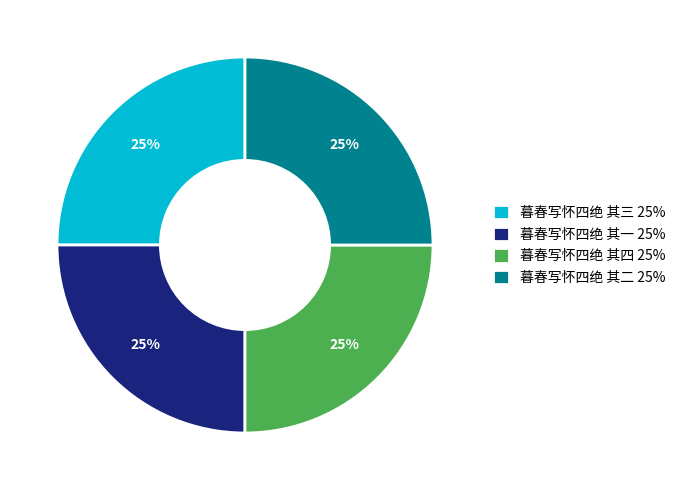

Is there any slice that represents more than half of the pie?

No